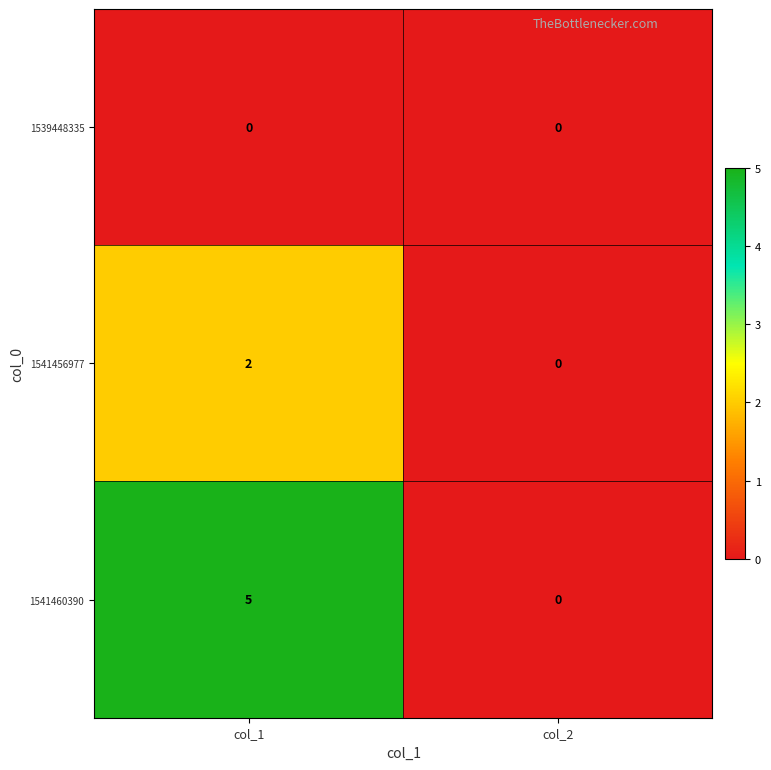

Reading right to left, extract all data points from this chart.

1539448335: 0	0
1541456977: 0	2
1541460390: 0	5